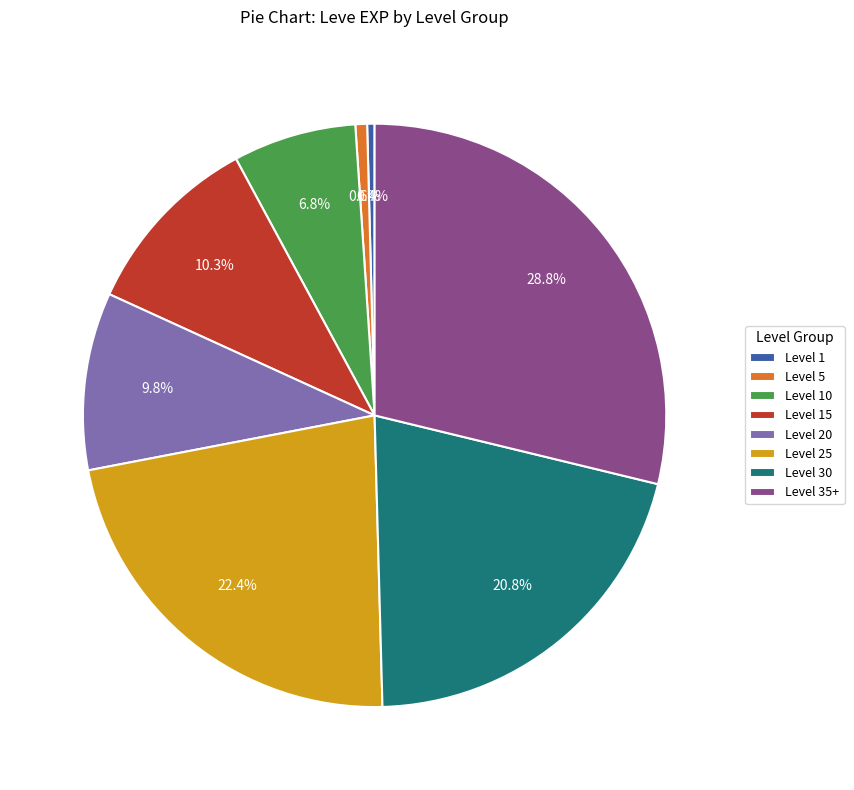

Does any single category account for the majority?

No